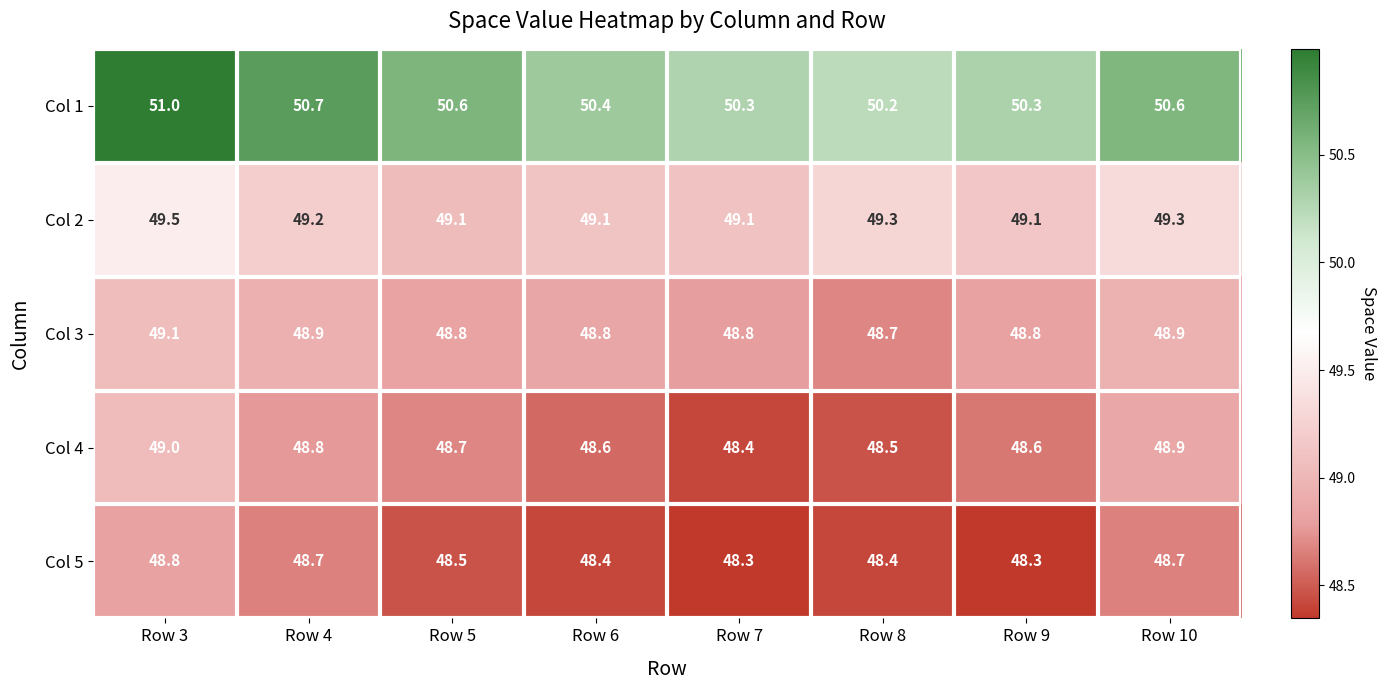

Which category has the highest value in the Col 2 series?

Row 3